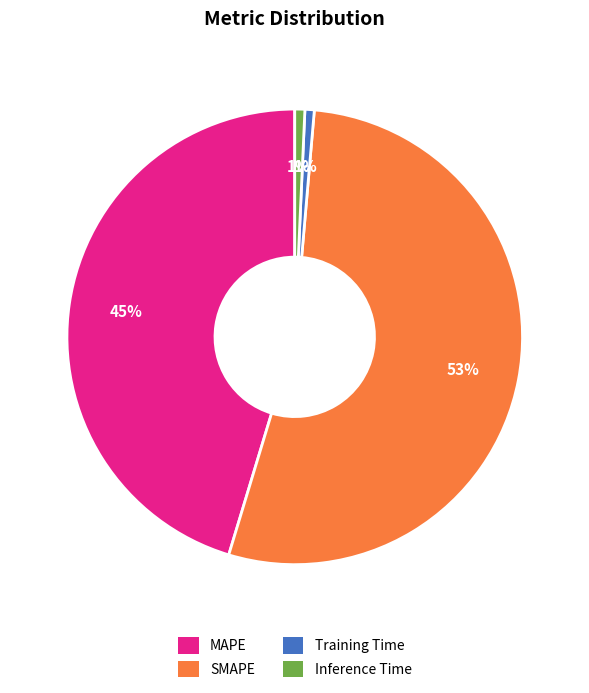

To the nearest percent, what portion does MAPE represent?

45%